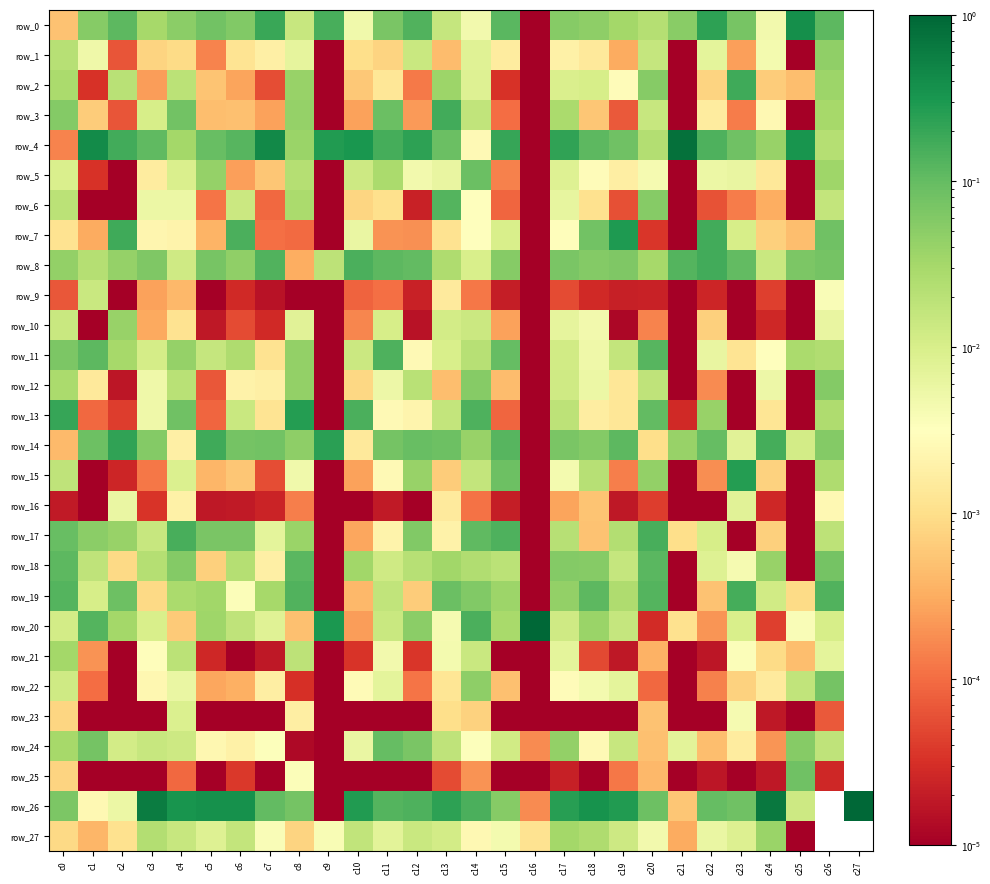

How many series are shown in this chart?

28